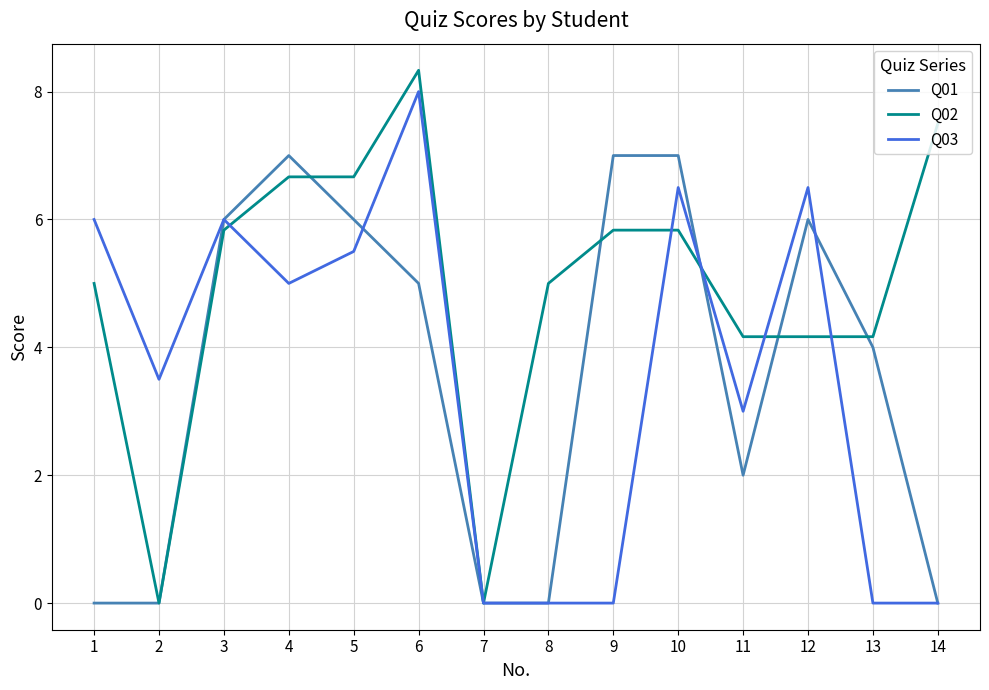

Reading right to left, what are all the values shown in this chart?

Q01: 0.0	4.0	6.0	2.0	7.0	7.0	0.0	0.0	5.0	6.0	7.0	6.0	0.0	0.0
Q02: 7.5	4.2	4.2	4.2	5.8	5.8	5.0	0.0	8.3	6.7	6.7	5.8	0.0	5.0
Q03: 0.0	0.0	6.5	3.0	6.5	0.0	0.0	0.0	8.0	5.5	5.0	6.0	3.5	6.0